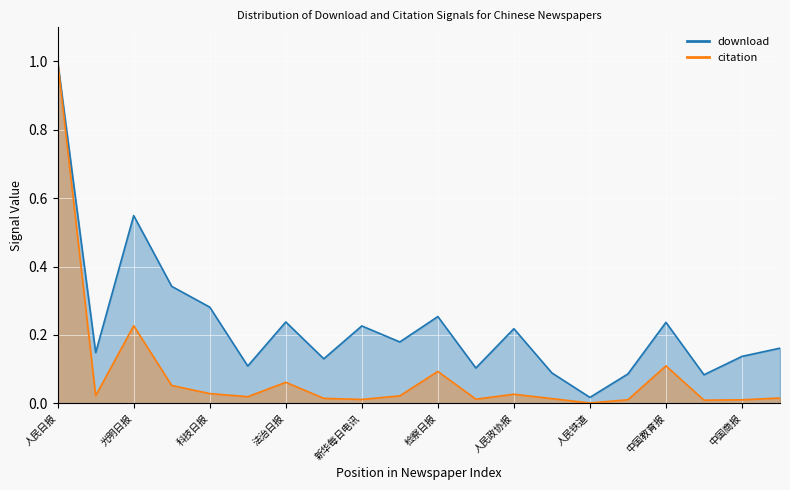

At which label is download closest to 0?

人民铁道